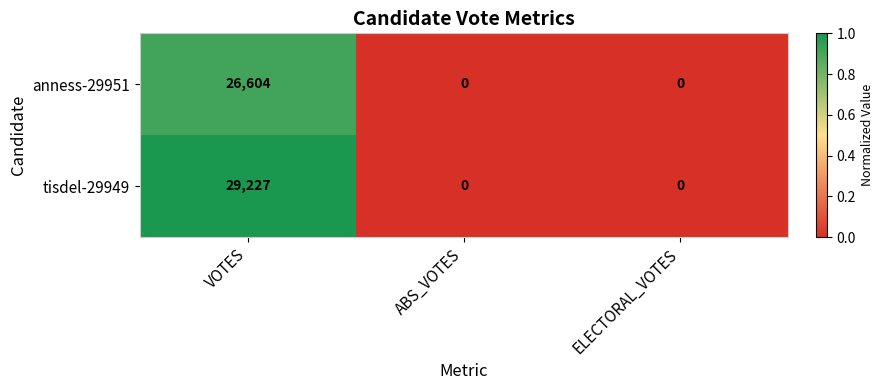

Which series has the largest range (max minus min)?

tisdel-29949